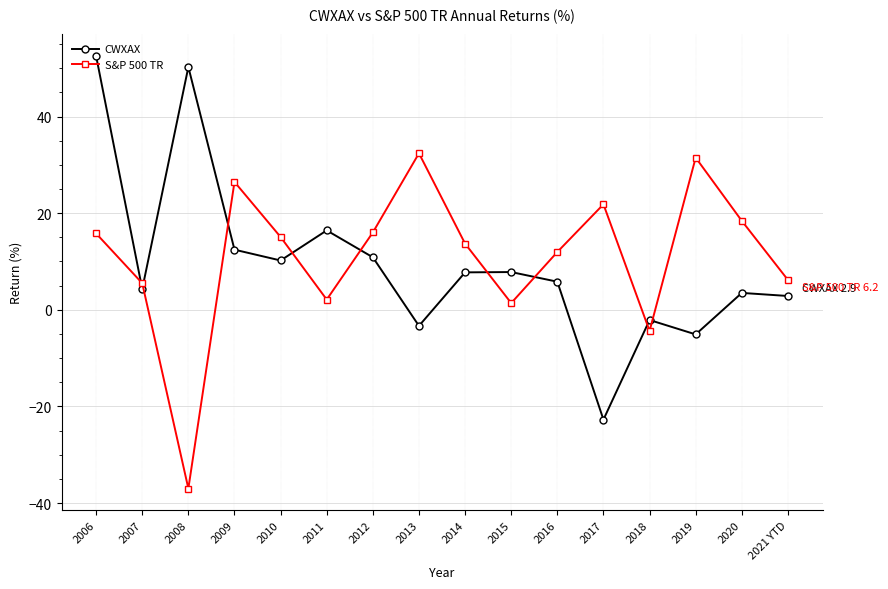

How many series are shown in this chart?

2